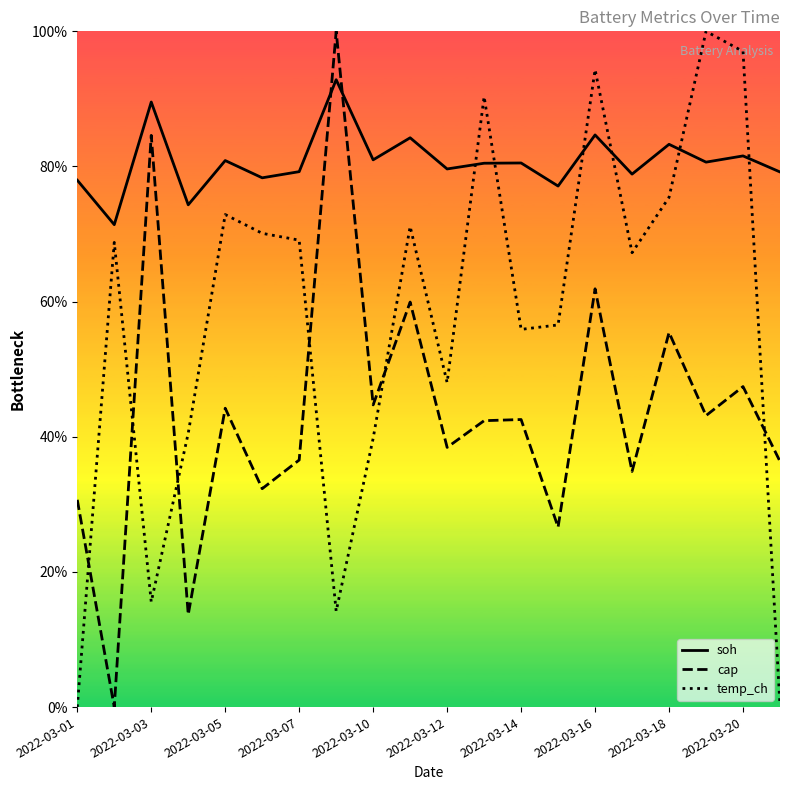

At how many categories does at least one series exceed 0?

20